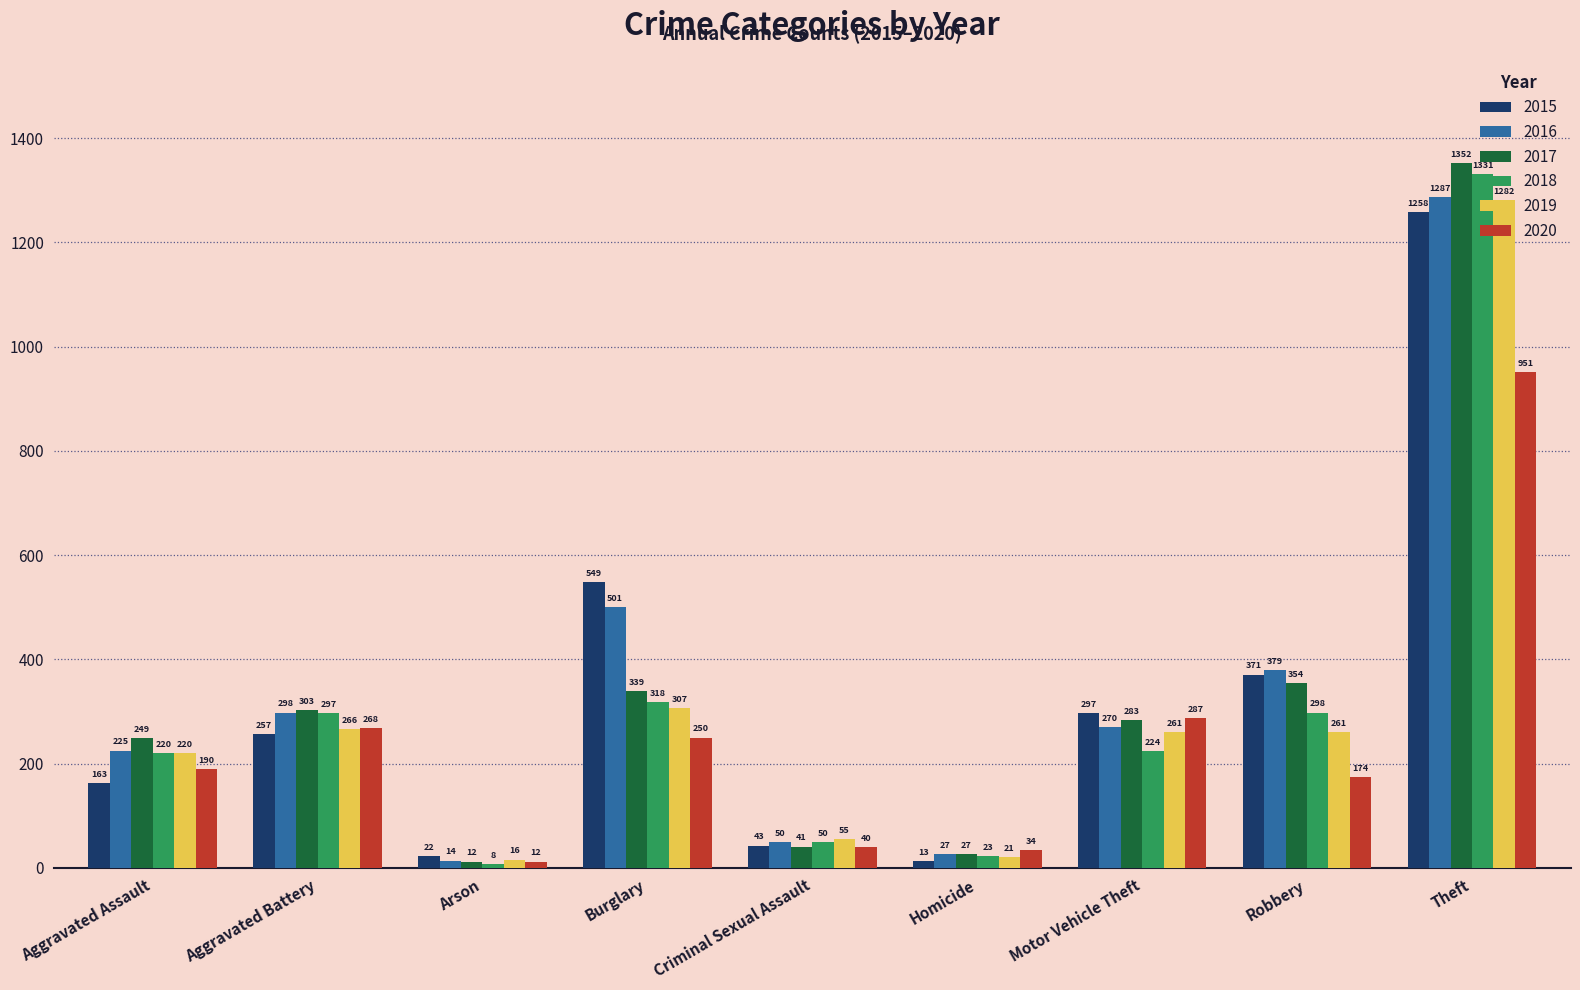

At which label does 2020 reach its minimum?

Arson